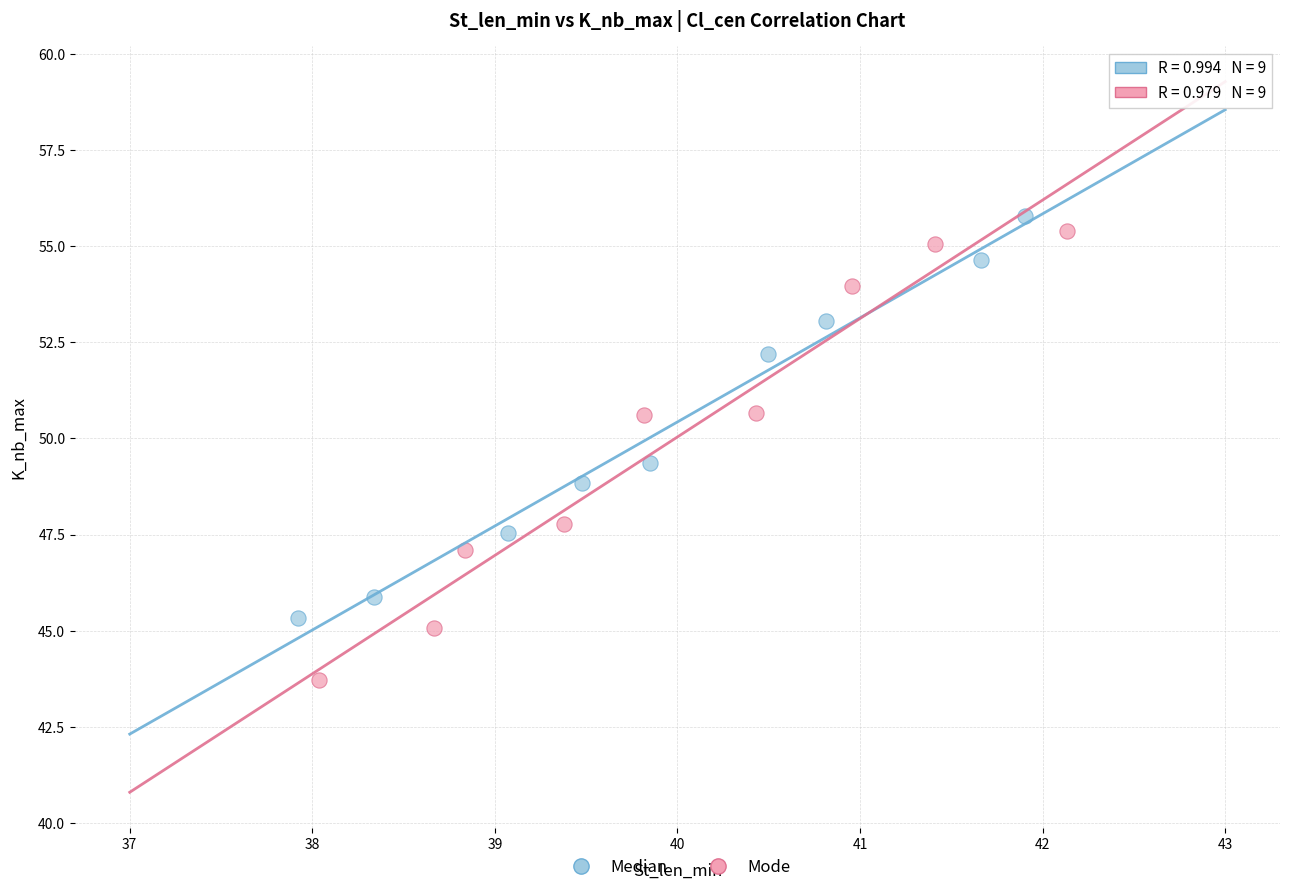

Which series reaches the minimum Y coordinate?

Mode